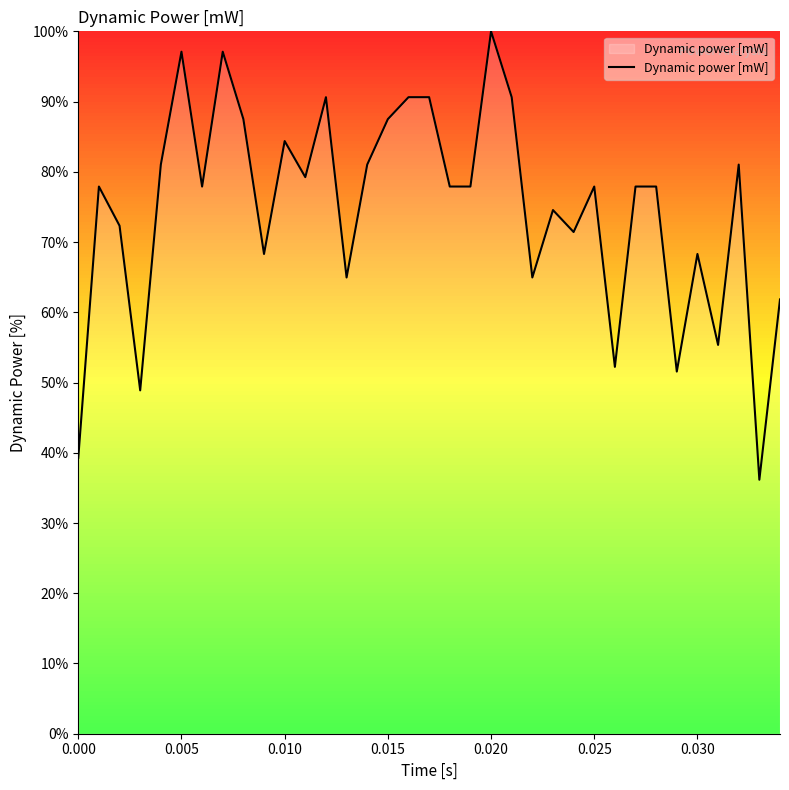

What is the minimum value shown in the chart?

36.2